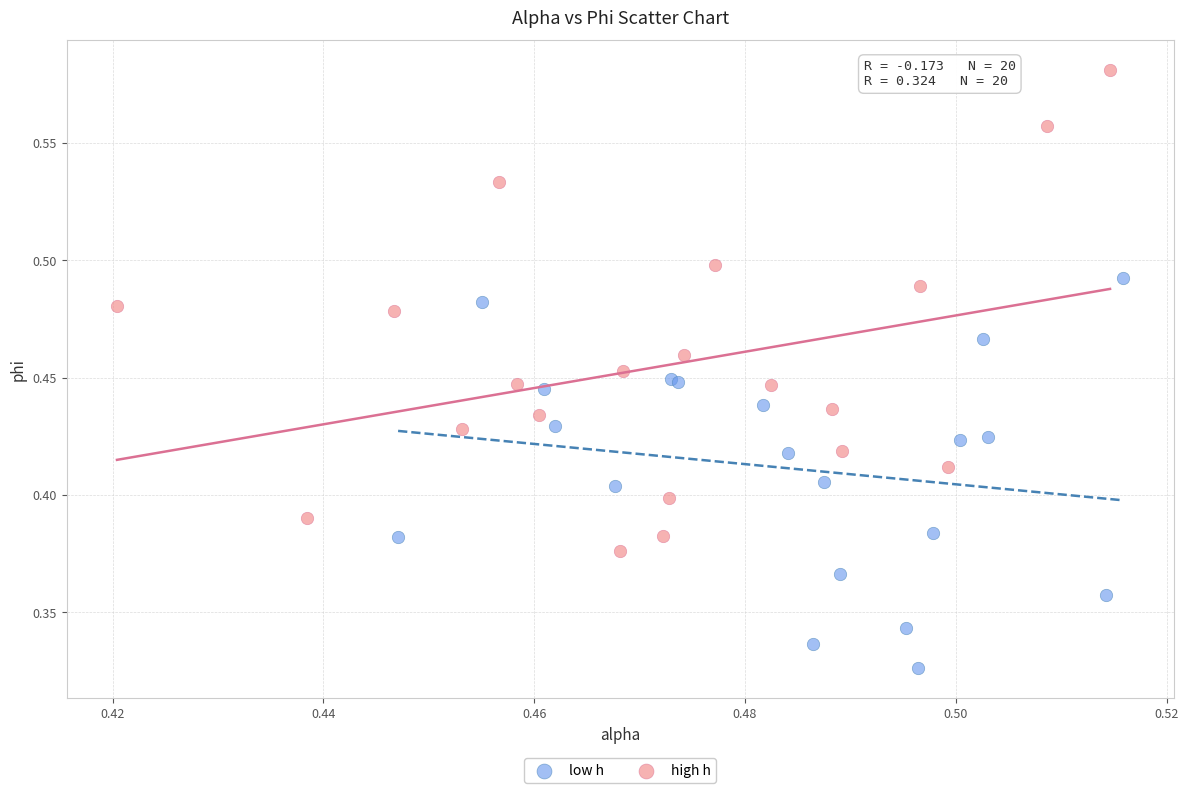

What are all the series names shown in the legend?

low h, high h